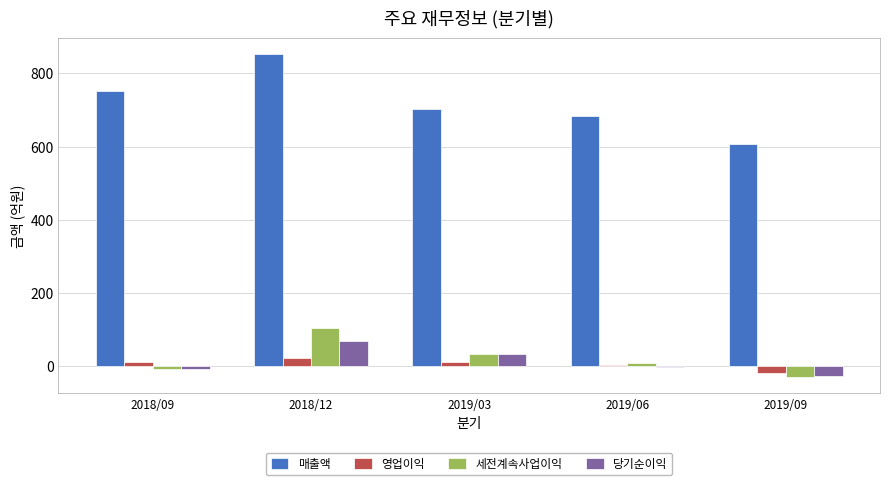

What is the maximum value for 매출액?

853